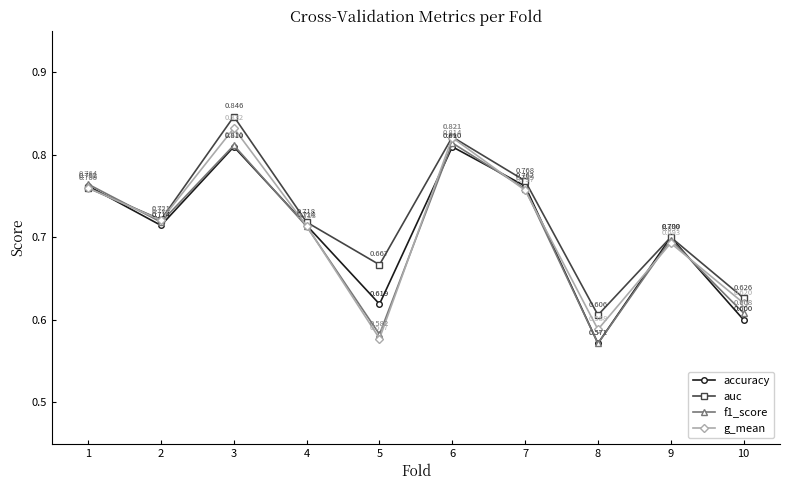

At which label is f1_score closest to 0?

8